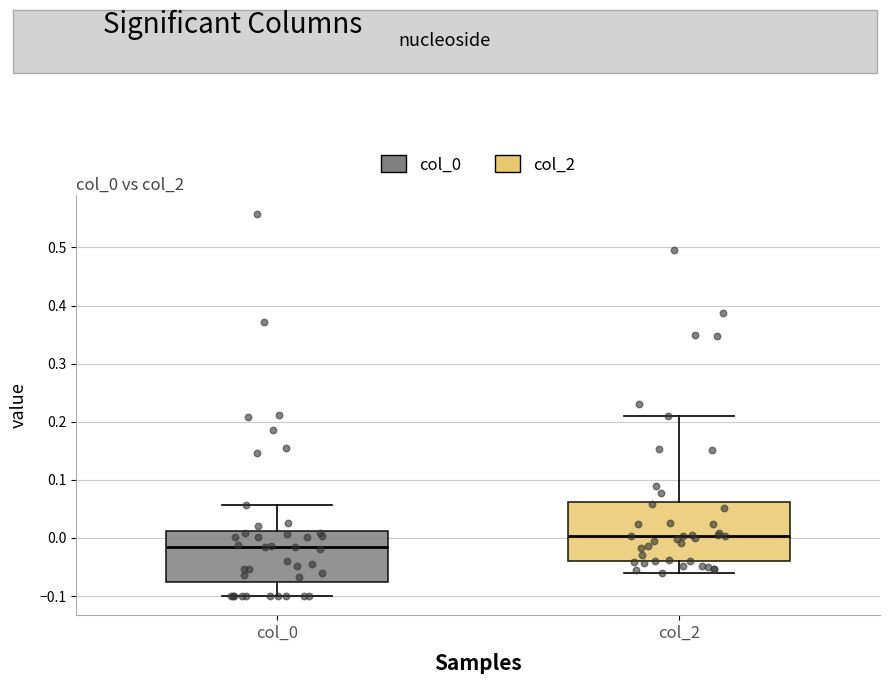

Which box is the tallest, from its lower edge to its upper edge?

col_2